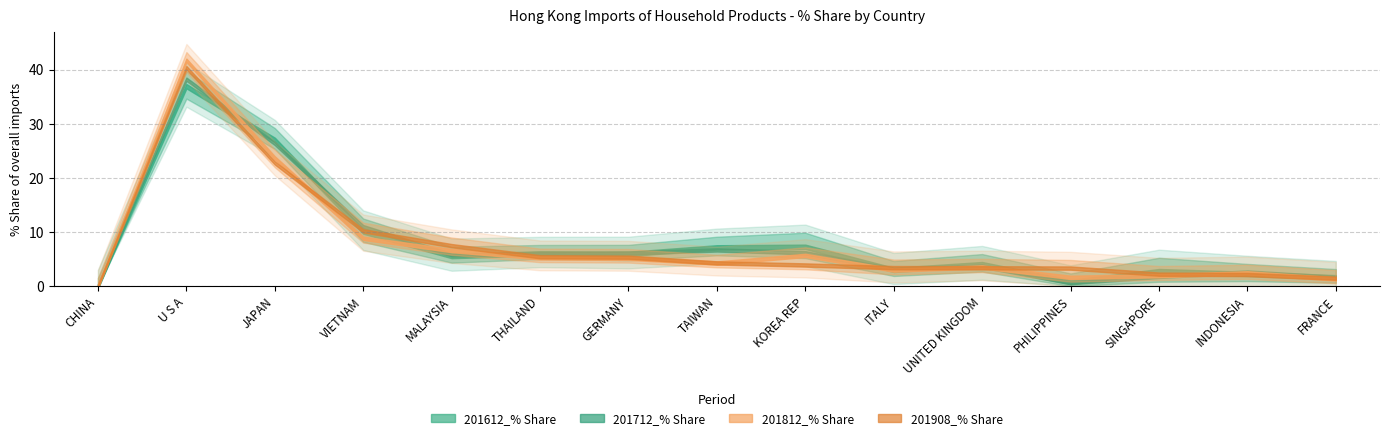

Which series has the largest total across all categories?

201812_% Share